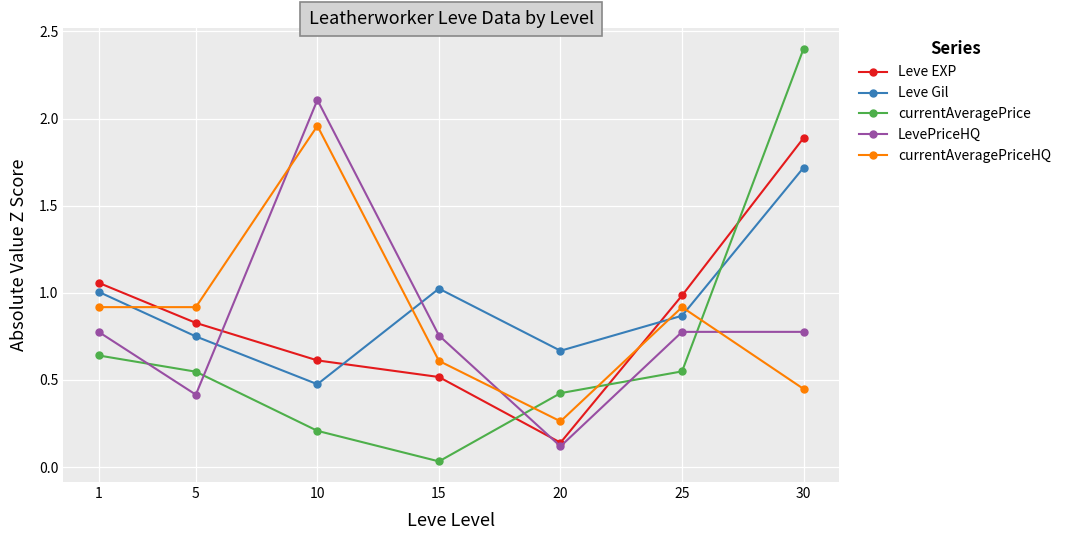

Is it true that Leve EXP equals 1.9 at 30?

True